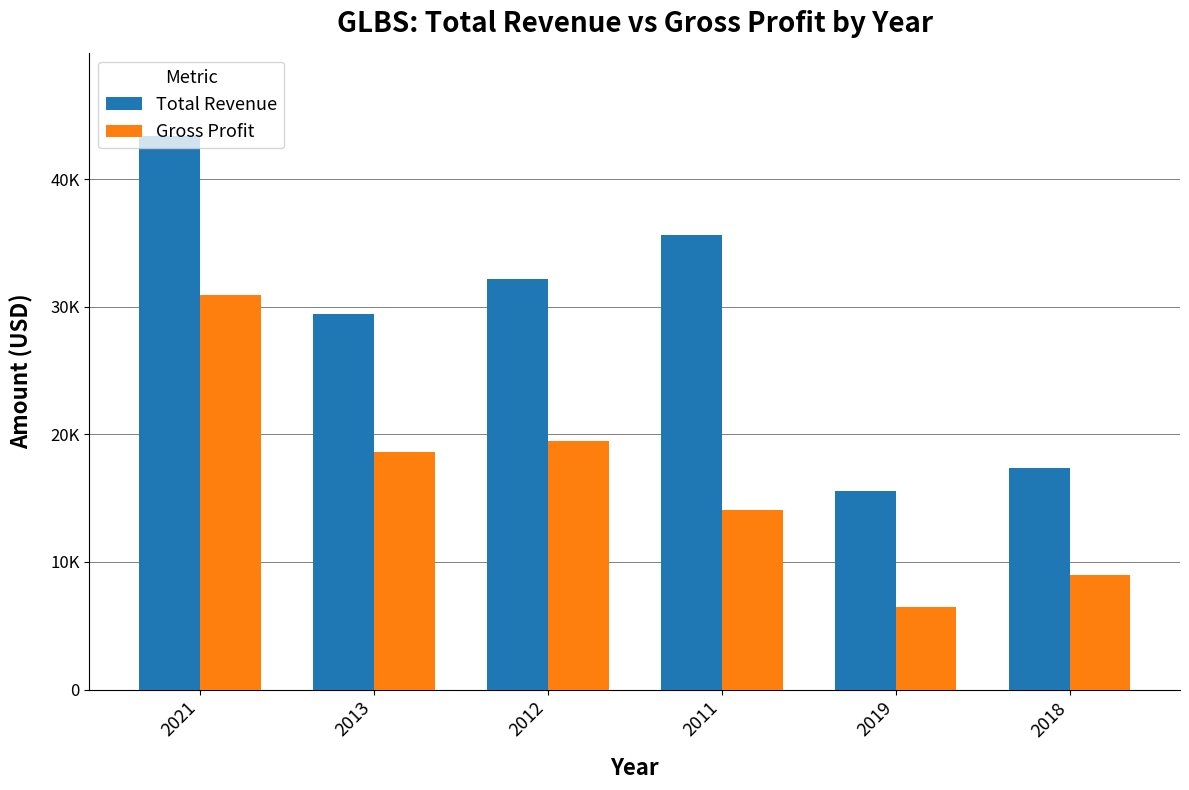

What is the maximum value for Gross Profit?

30900